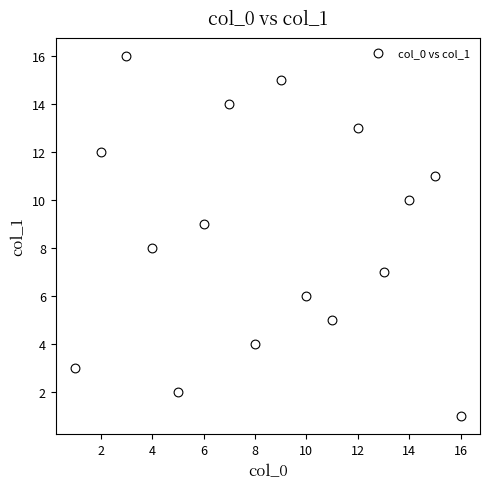

What is the range of X values (max minus min)?

15